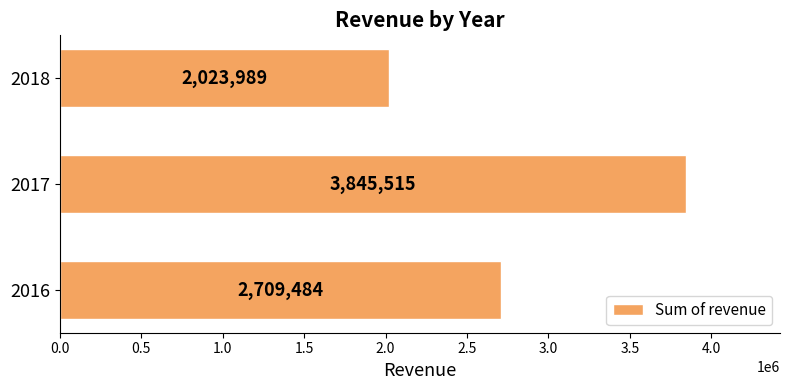

Is it true that the value at 2017 is 1369870.0?

False